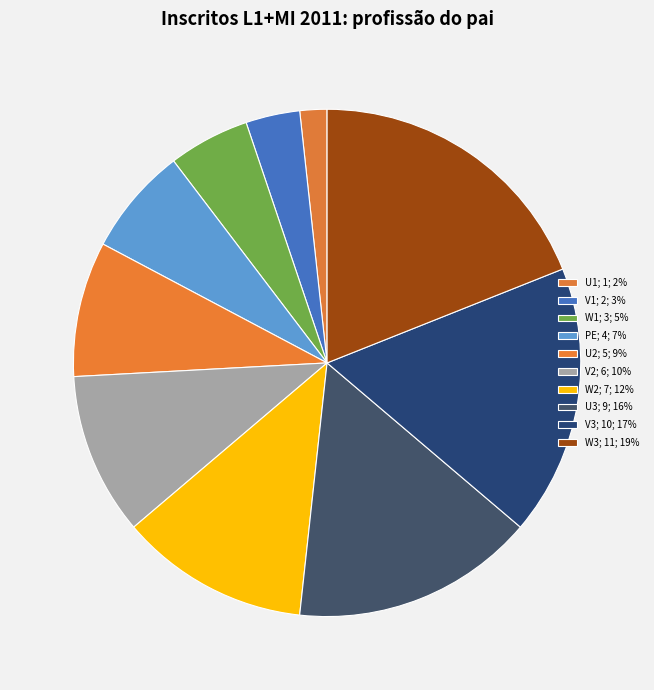

How many segments does this pie chart have?

10